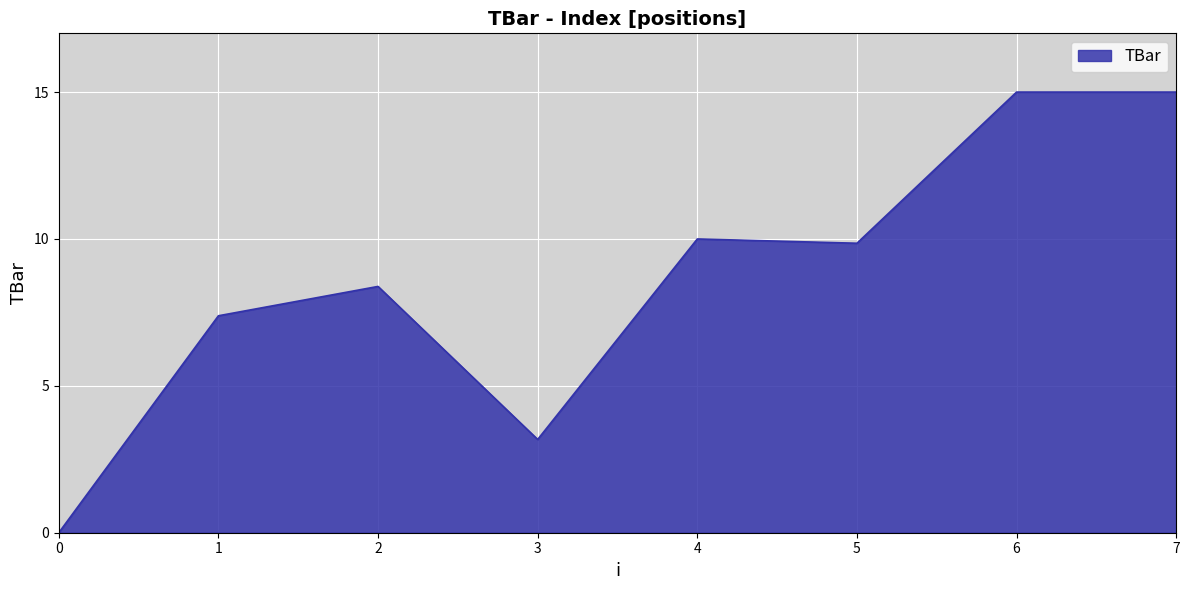

How many lines are shown in the chart?

1